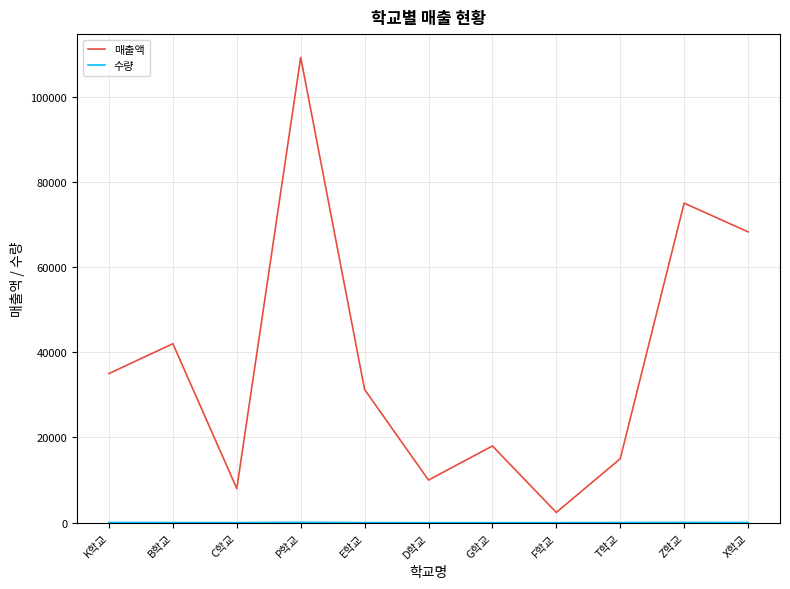

What is the sum of the 매출액 values at G학교 and K학교?

53000